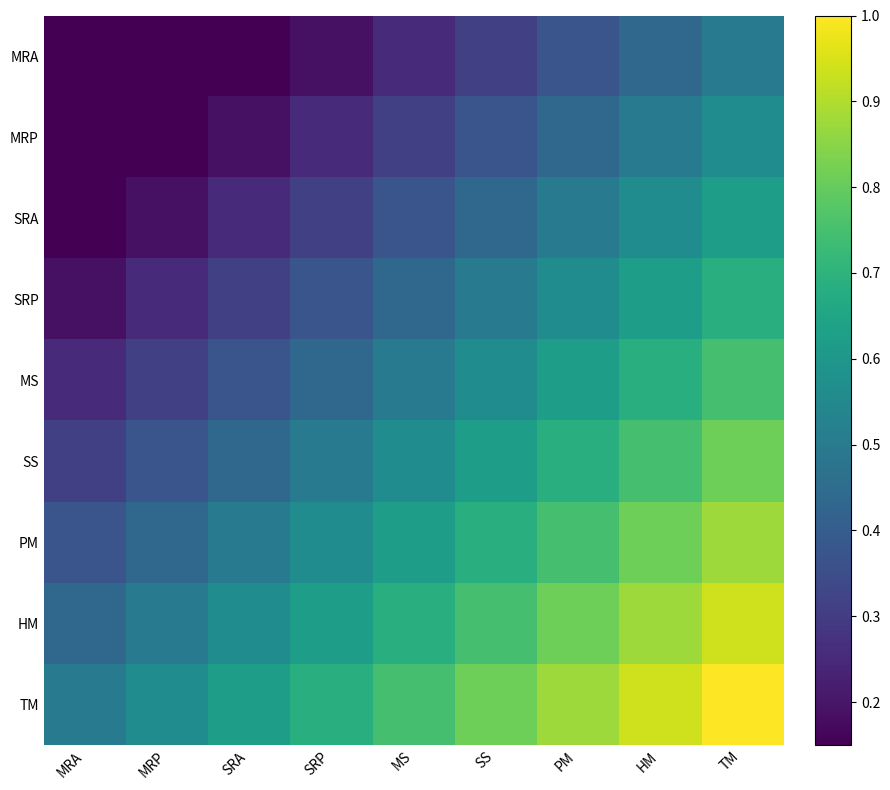

Rank the series by their maximum value, from highest to lowest.

TM, HM, PM, SS, MS, SRP, SRA, MRP, MRA